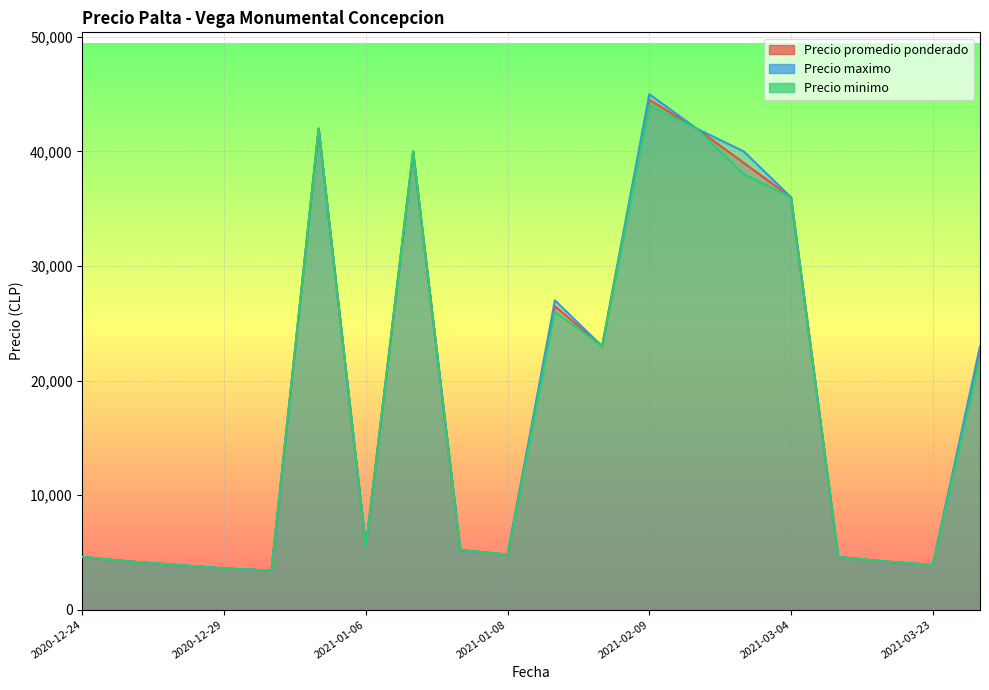

True or false: Precio minimo and Precio promedio ponderado cross at least once.

False